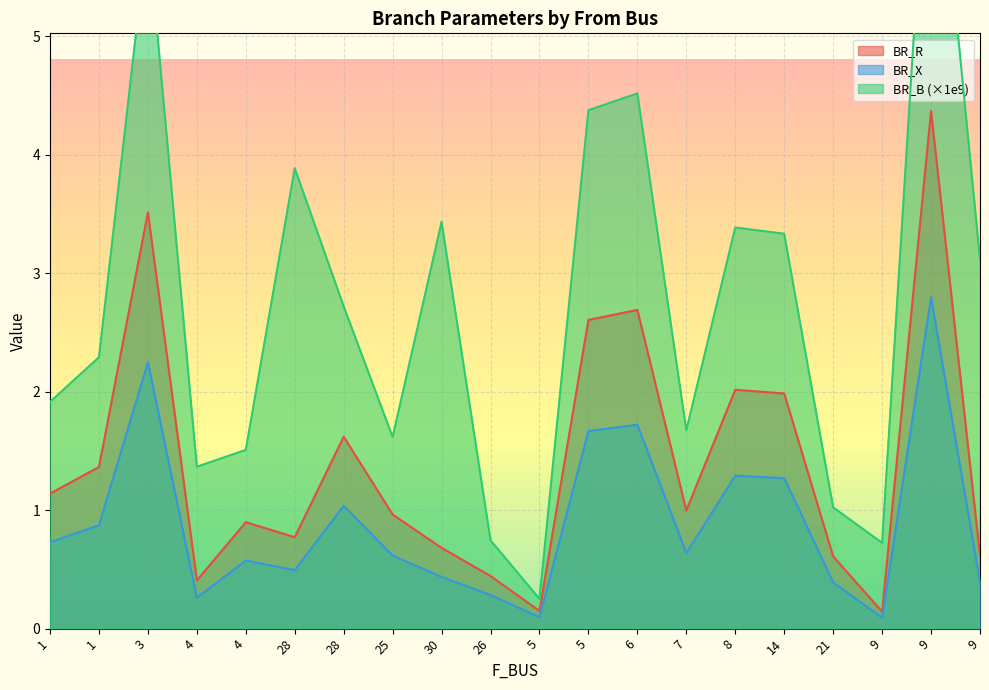

Between 25 and 9, which series saw the biggest shift?

BR_B